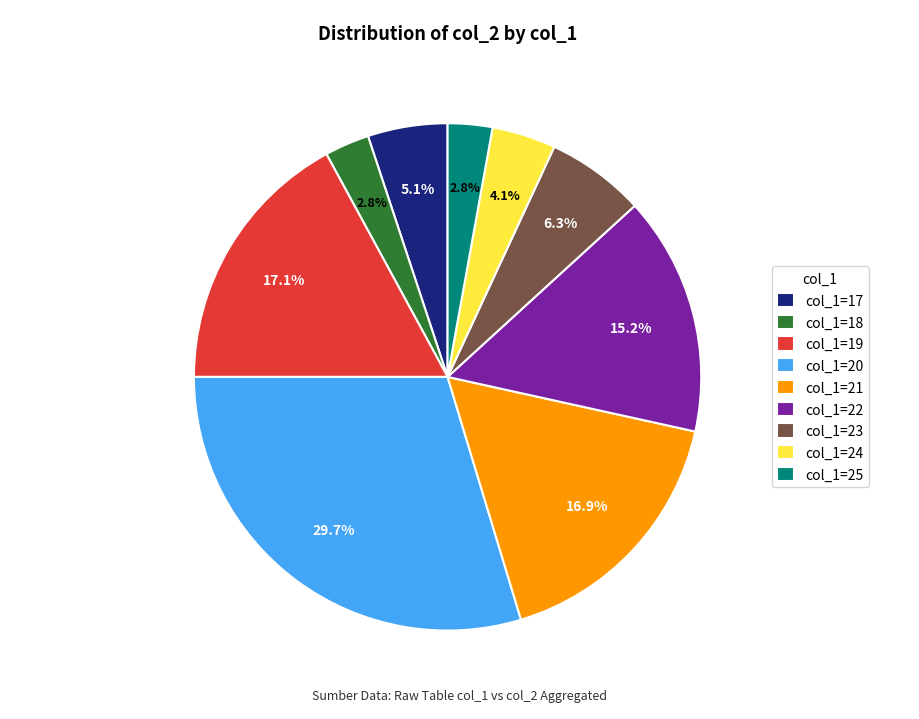

Which has a higher value, col_1=24 or col_1=23?

col_1=23